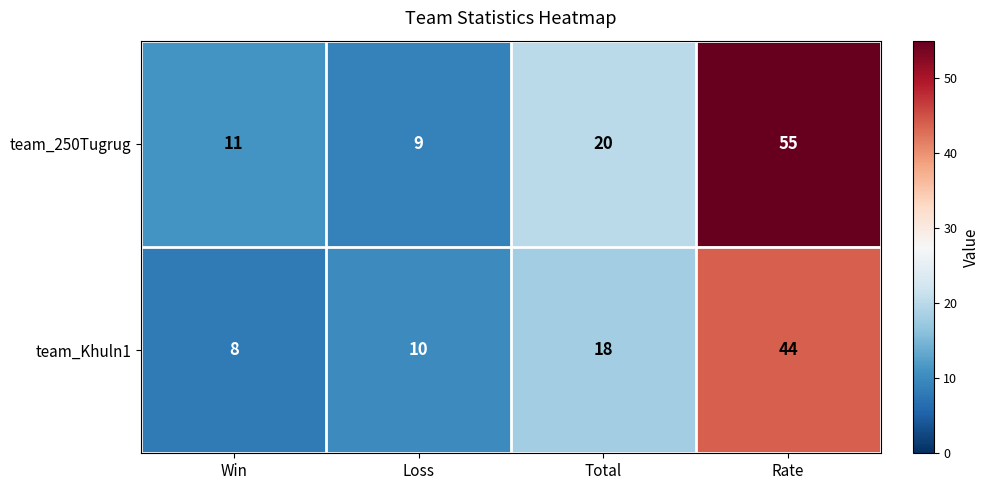

List the series in order of their peak value, highest first.

team_250Tugrug, team_Khuln1